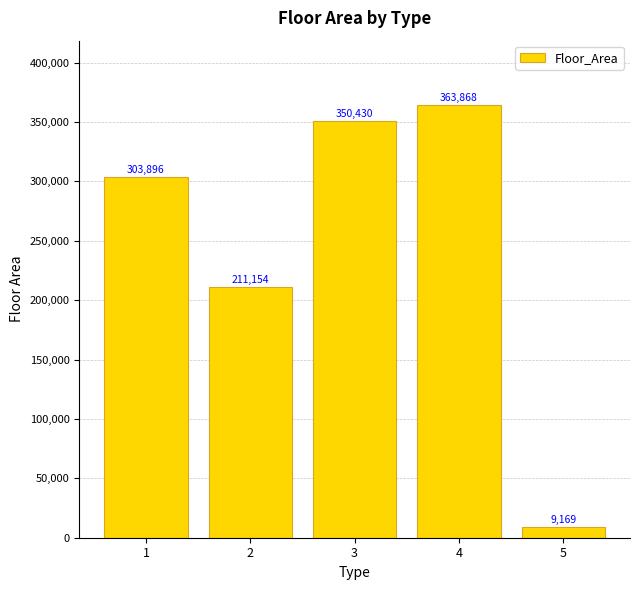

How many data points are less than 303896?

2